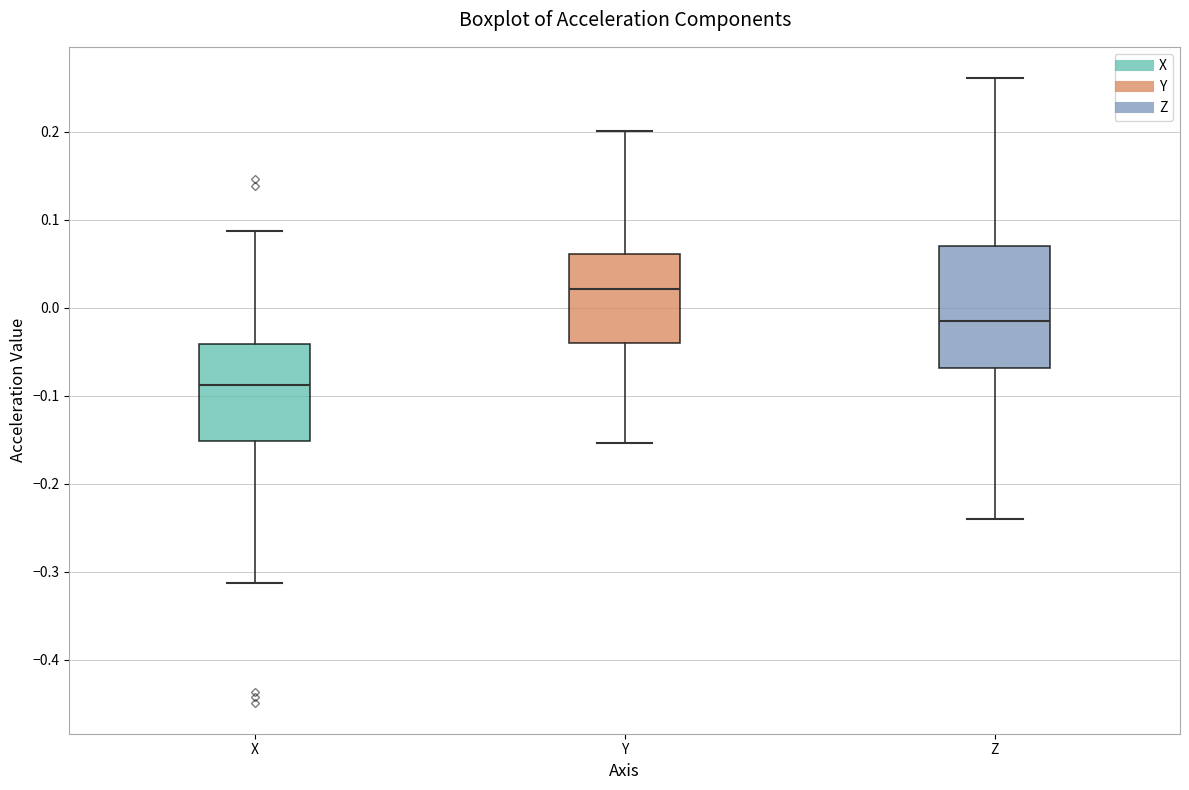

Reading left to right, read every box against the y-axis: the position of its median line, the range the box covers, and the ends of its whiskers. The values are not printed on the chart, so give them approximately, as read against the axis.

X: median -0.09, box -0.15 to -0.04, whiskers -0.31 to 0.09
Y: median 0.02, box -0.04 to 0.06, whiskers -0.15 to 0.20
Z: median -0.01, box -0.07 to 0.07, whiskers -0.24 to 0.26